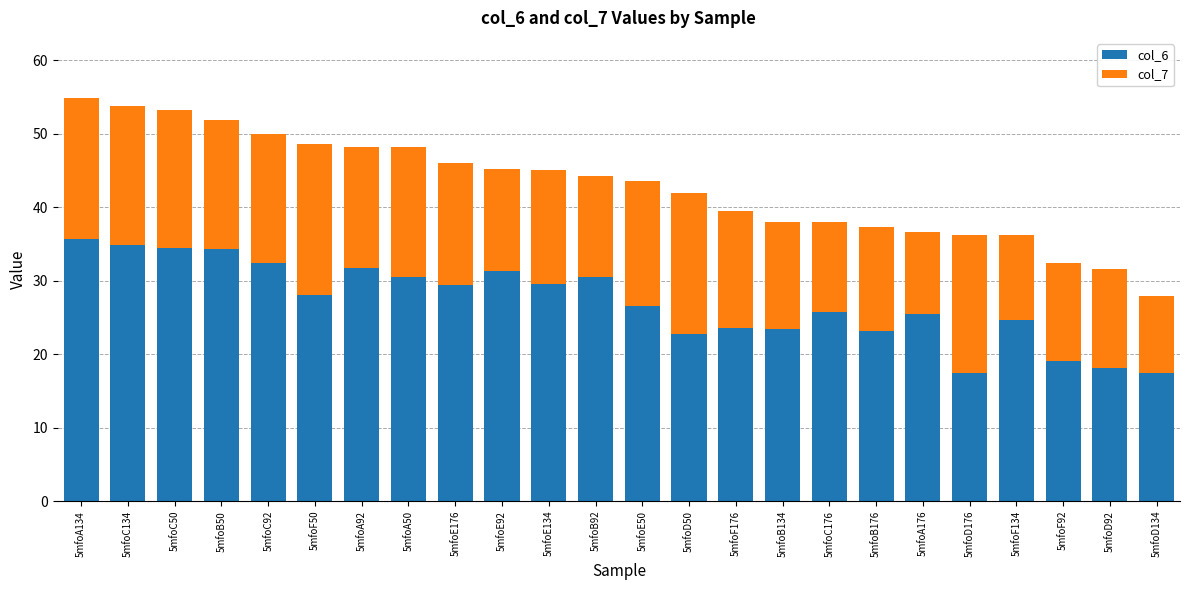

Are the bars horizontal?

No